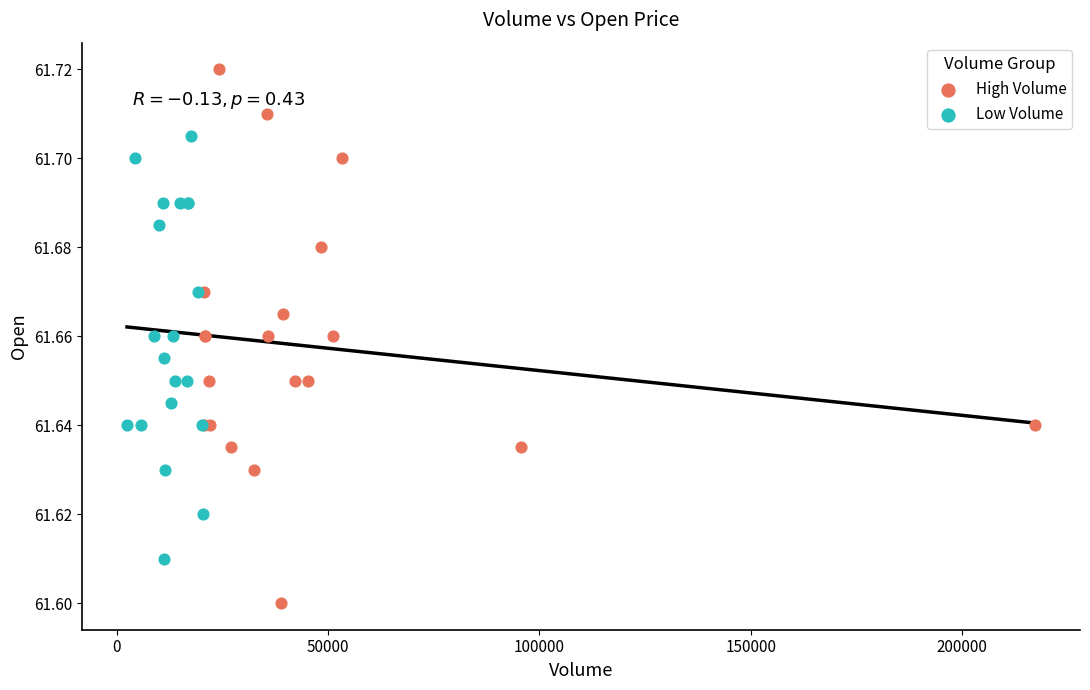

What are all the series names shown in the legend?

High Volume, Low Volume